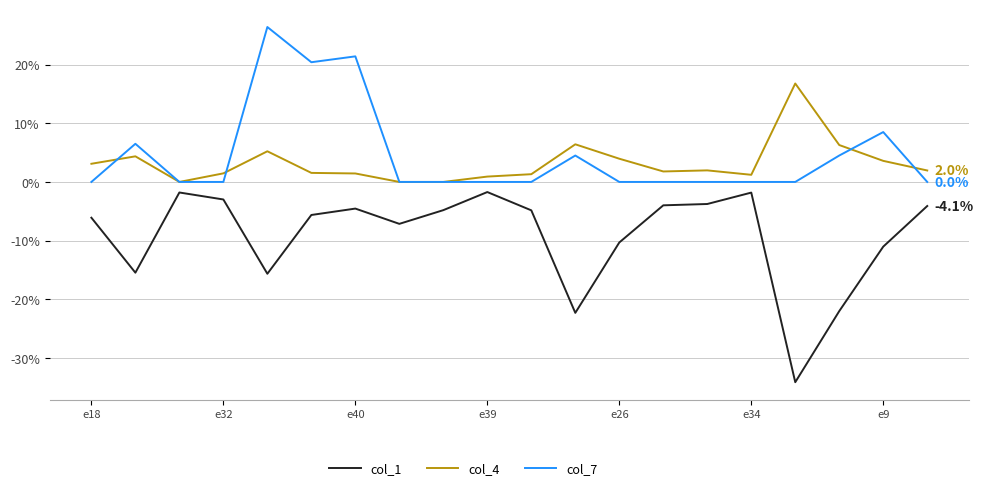

Which series has the widest spread of values?

col_1